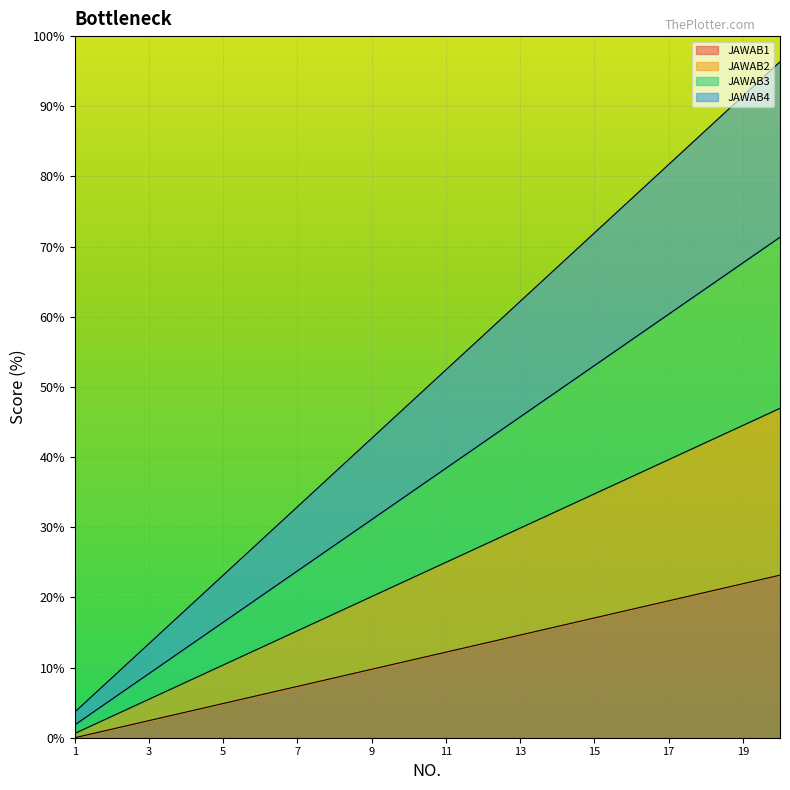

Which series changed the most between 13 and 17?

JAWAB4